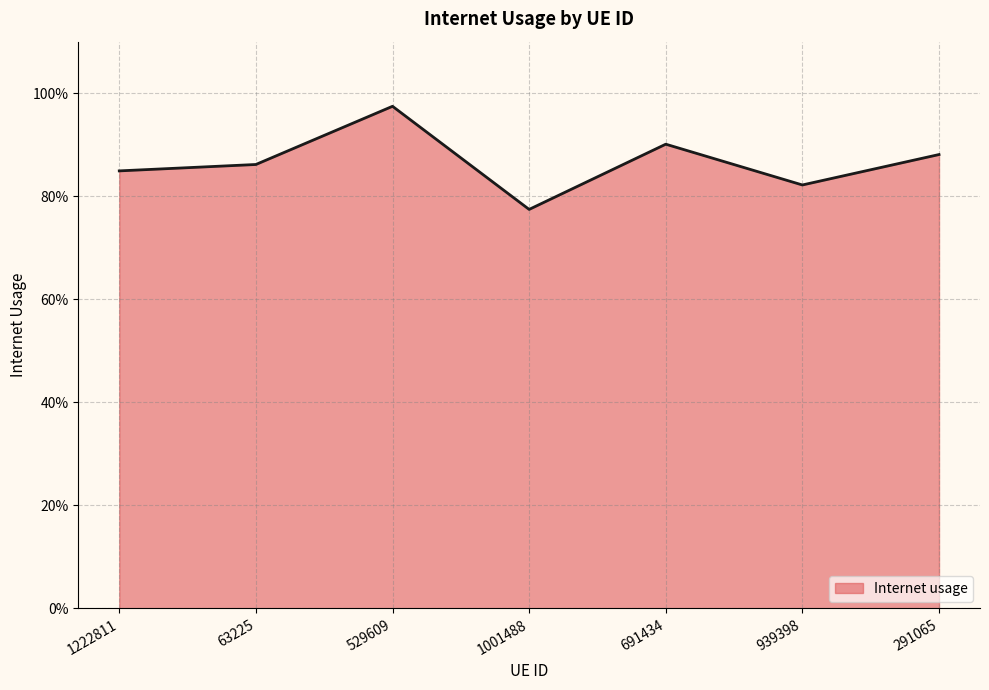

Does the chart display data point markers on the line(s)?

No